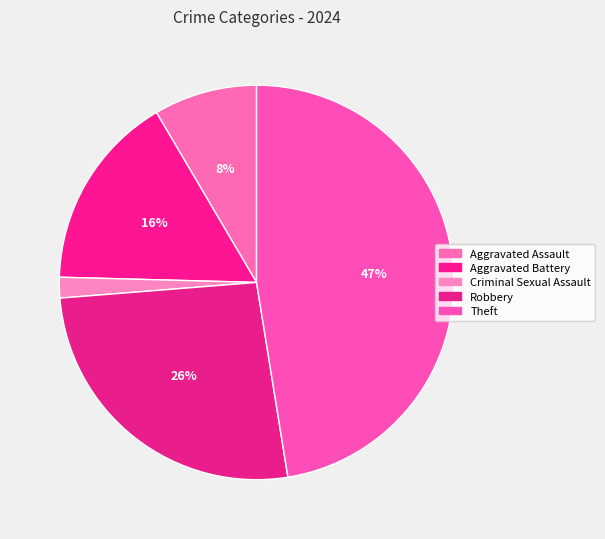

Count the number of slices in the pie.

5